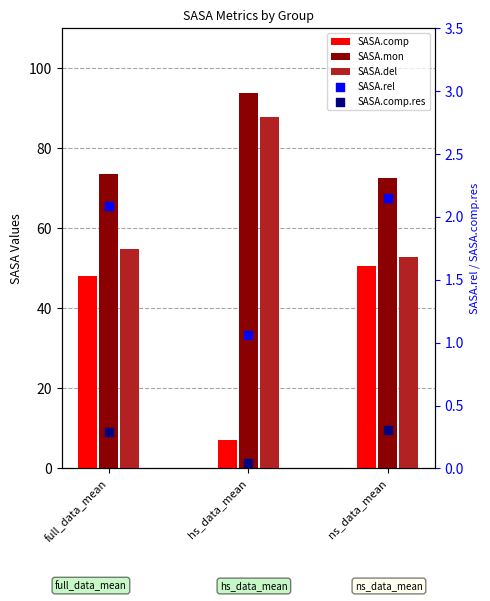

At how many categories does at least one series exceed 66?

3